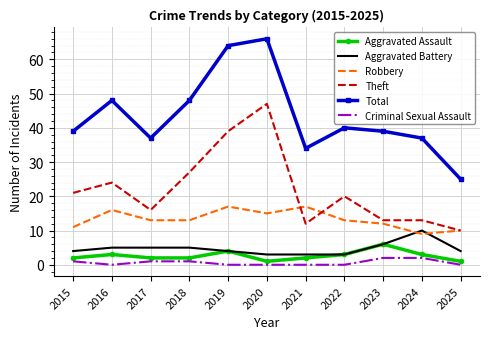

Reading right to left, extract all data points from this chart.

Aggravated Assault: 2025=1	2024=3	2023=6	2022=3	2021=2	2020=1	2019=4	2018=2	2017=2	2016=3	2015=2
Aggravated Battery: 2025=4	2024=10	2023=6	2022=3	2021=3	2020=3	2019=4	2018=5	2017=5	2016=5	2015=4
Robbery: 2025=10	2024=9	2023=12	2022=13	2021=17	2020=15	2019=17	2018=13	2017=13	2016=16	2015=11
Theft: 2025=10	2024=13	2023=13	2022=20	2021=12	2020=47	2019=39	2018=27	2017=16	2016=24	2015=21
Total: 2025=25	2024=37	2023=39	2022=40	2021=34	2020=66	2019=64	2018=48	2017=37	2016=48	2015=39
Criminal Sexual Assault: 2025=0	2024=2	2023=2	2022=0	2021=0	2020=0	2019=0	2018=1	2017=1	2016=0	2015=1